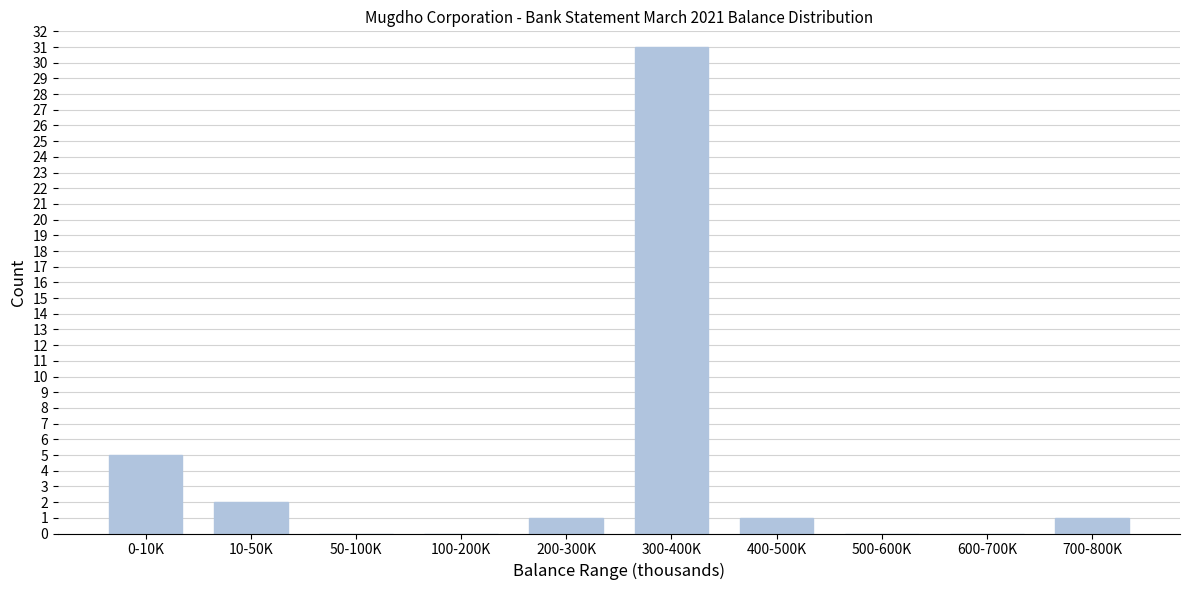

Reading left to right, list all the values displayed in this chart.

0-10K=5	10-50K=2	50-100K=0	100-200K=0	200-300K=1	300-400K=31	400-500K=1	500-600K=0	600-700K=0	700-800K=1